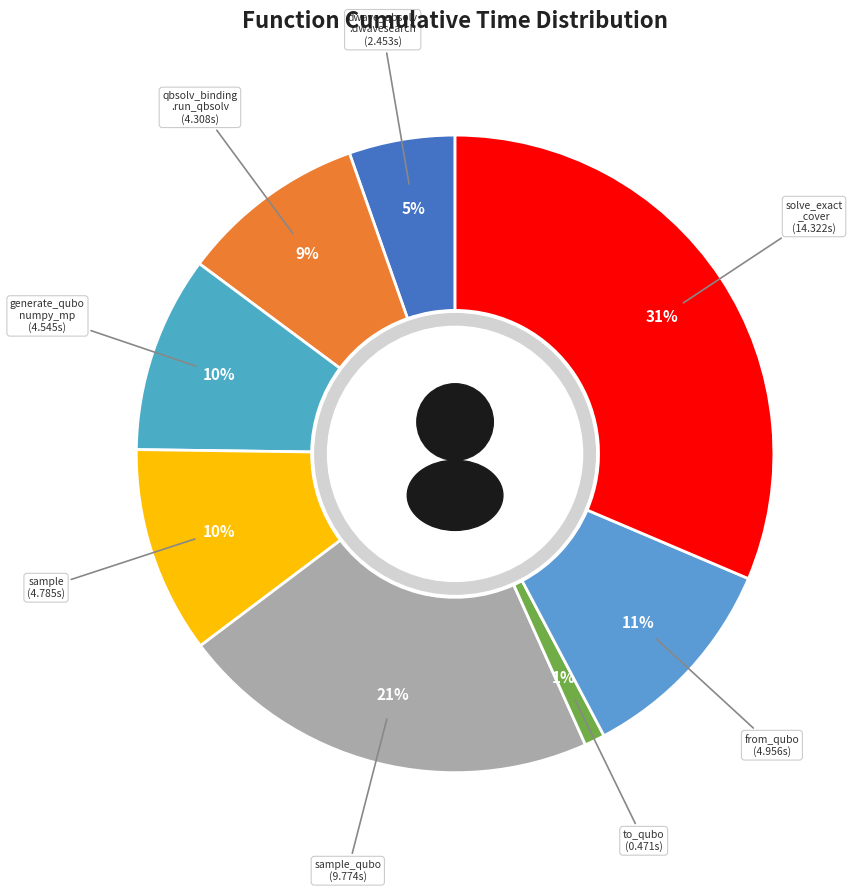

Rank the categories by value from highest to lowest.

solve_exact_cover, sample_qubo, from_qubo, sample, generate_qubo_numpy_multi_processing, dwave_qbsolv.qbsolv_binding.run_qbsolv, dwave_qbsolv.dwavesearch, to_qubo